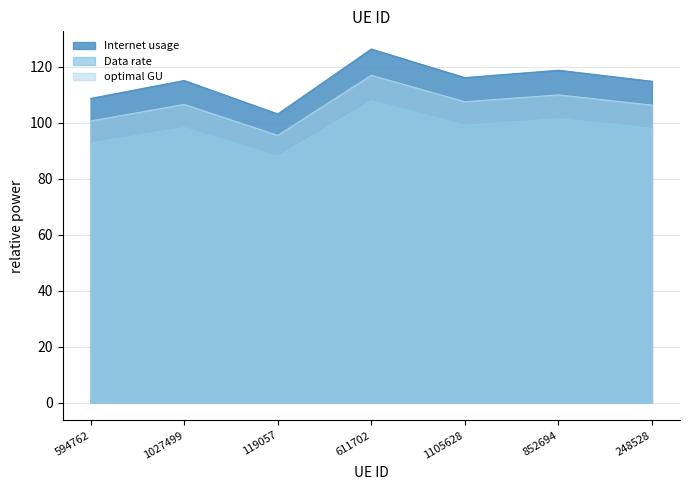

Rank the series at 852694 from lowest to highest value.

Data rate, optimal GU, Internet usage